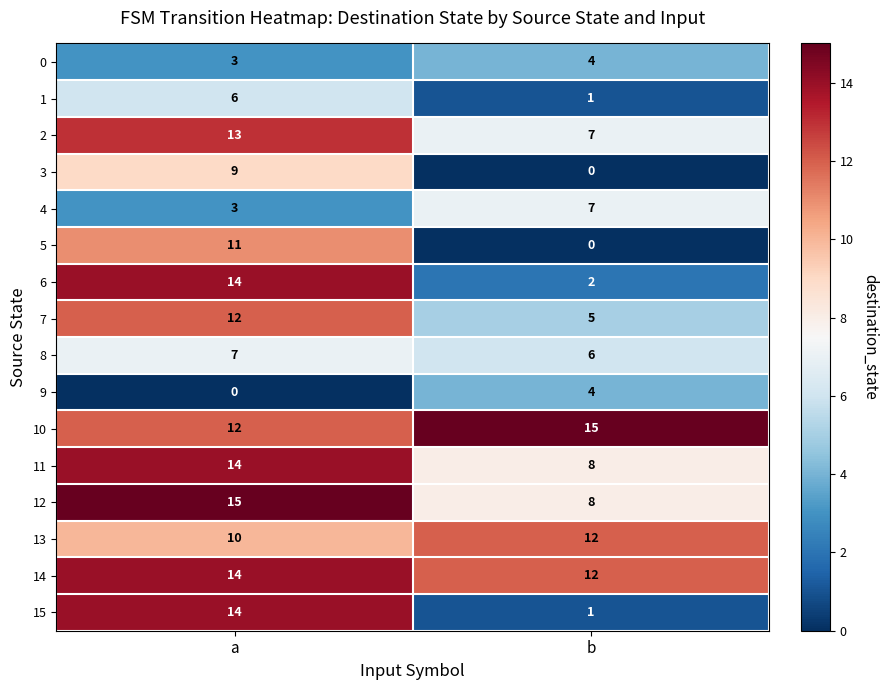

What is the sum of the 4 values at b and a?

10